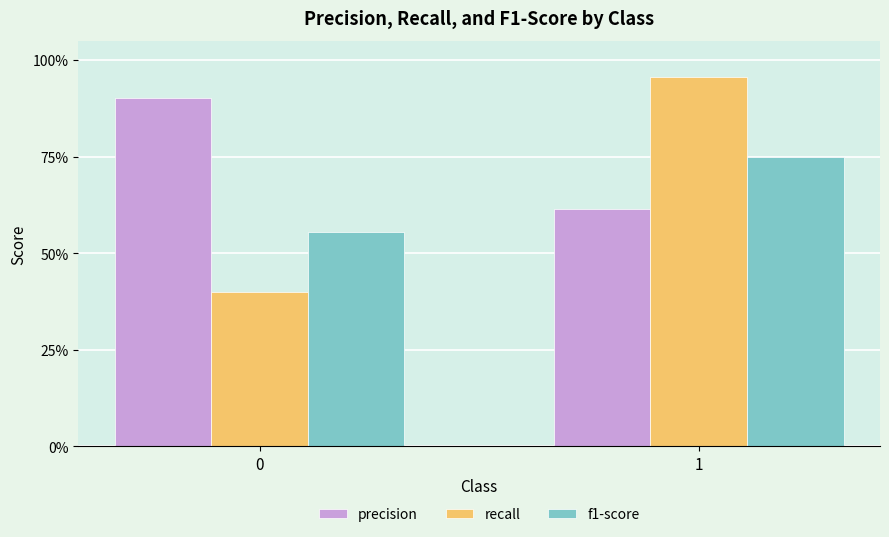

What are all the series names shown in the legend?

precision, recall, f1-score